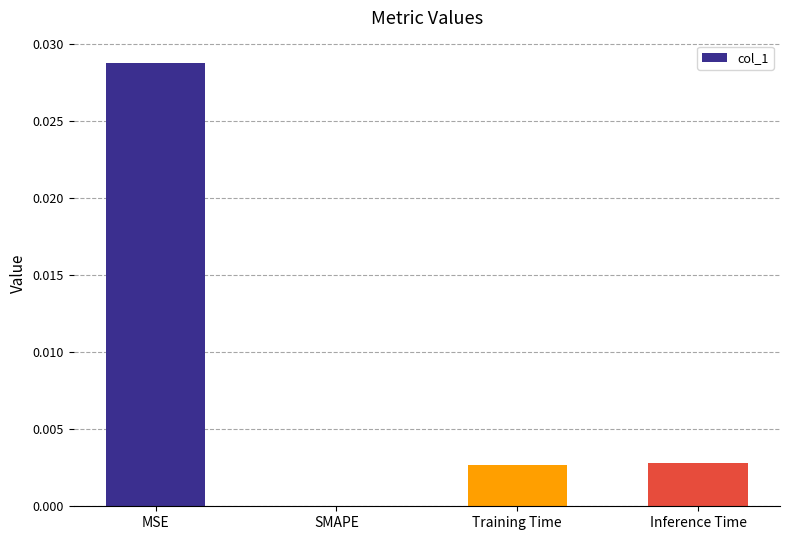

Which label corresponds to the largest value in the chart?

MSE